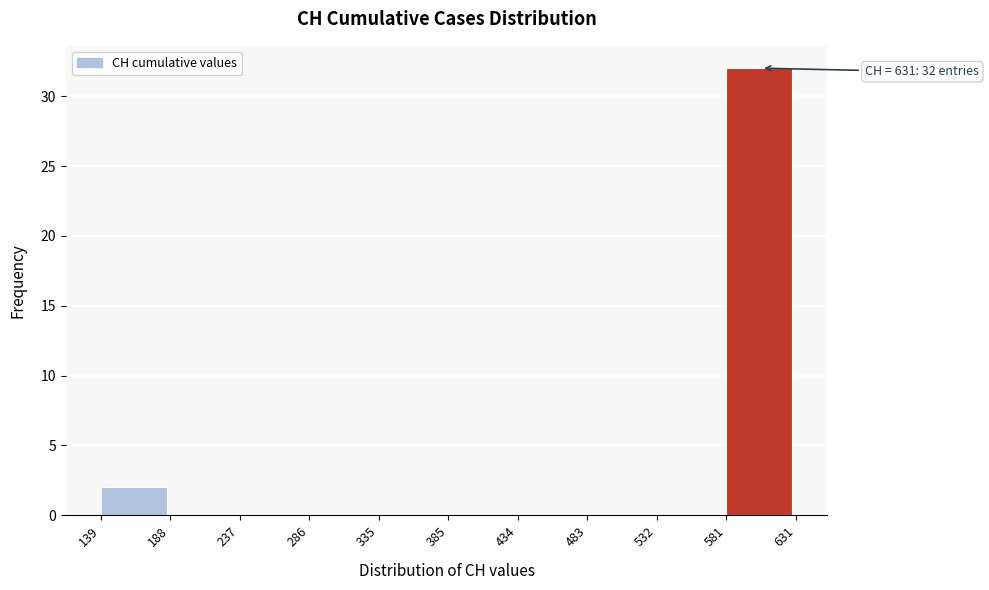

Which range on the x-axis has the tallest bar?

581 to 631